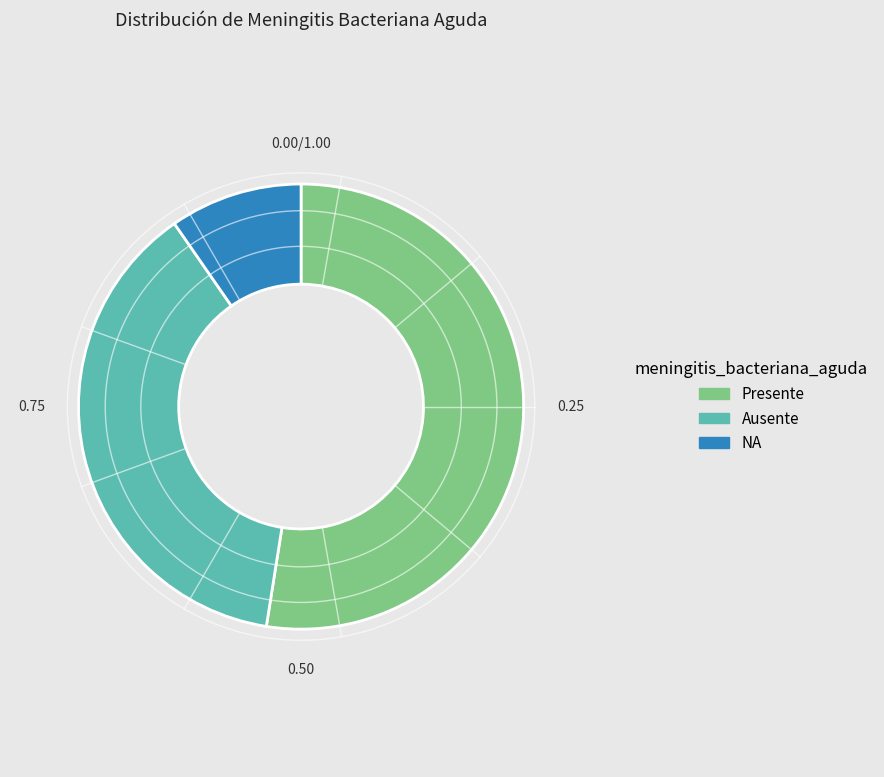

Which category has the biggest portion of the pie?

Presente